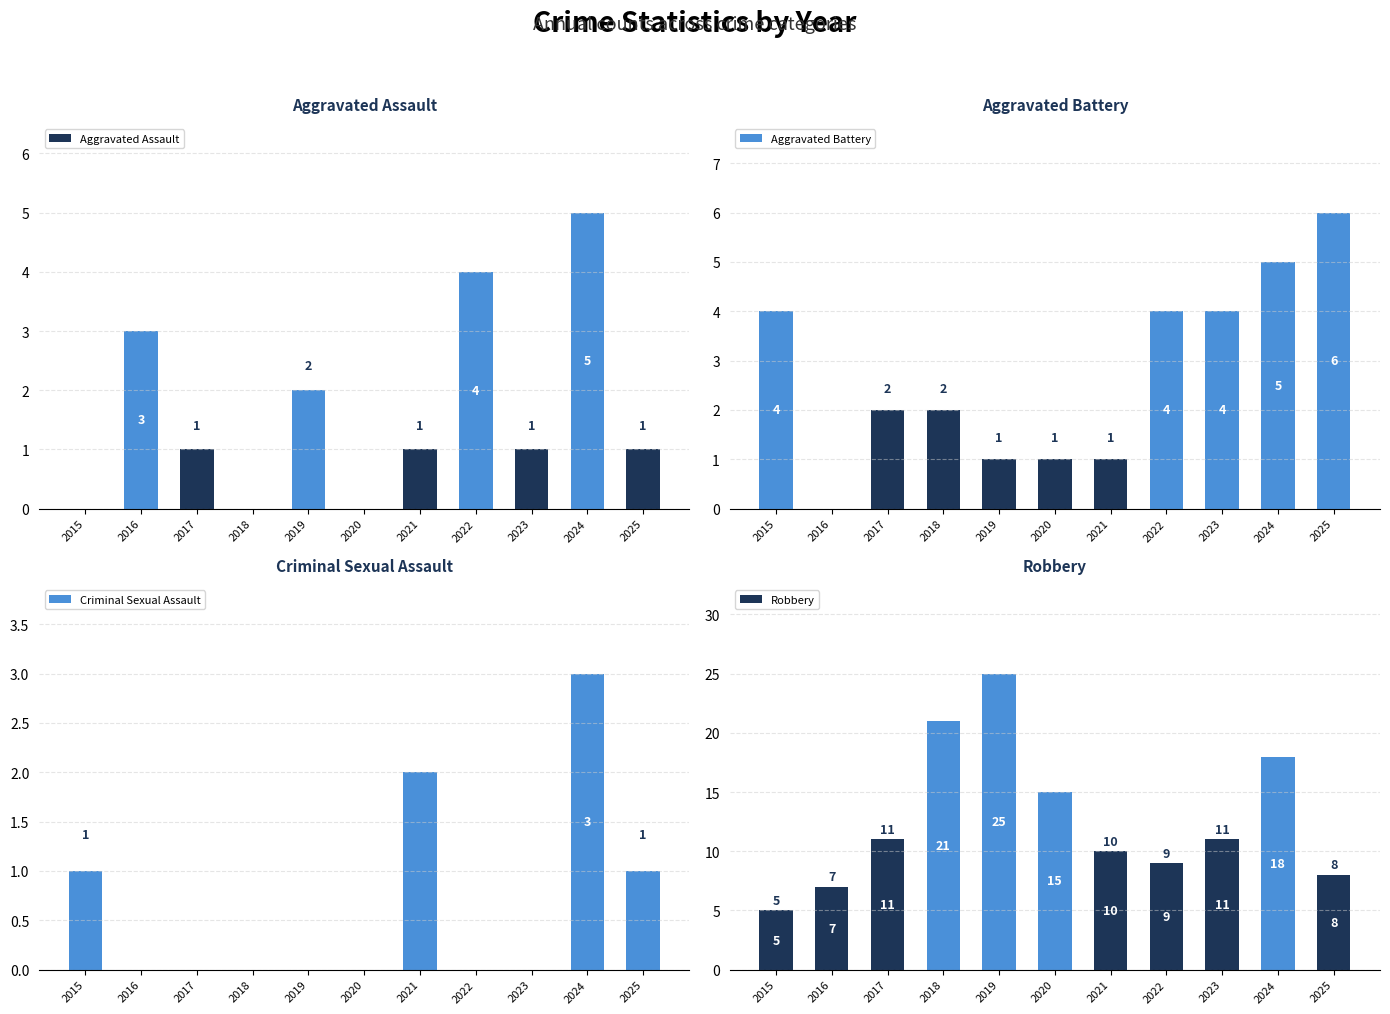

Reading right to left, transcribe all the data shown in this chart.

Aggravated Assault: 1	5	1	4	1	0	2	0	1	3	0
Aggravated Battery: 6	5	4	4	1	1	1	2	2	0	4
Criminal Sexual Assault: 1	3	0	0	2	0	0	0	0	0	1
Robbery: 8	18	11	9	10	15	25	21	11	7	5